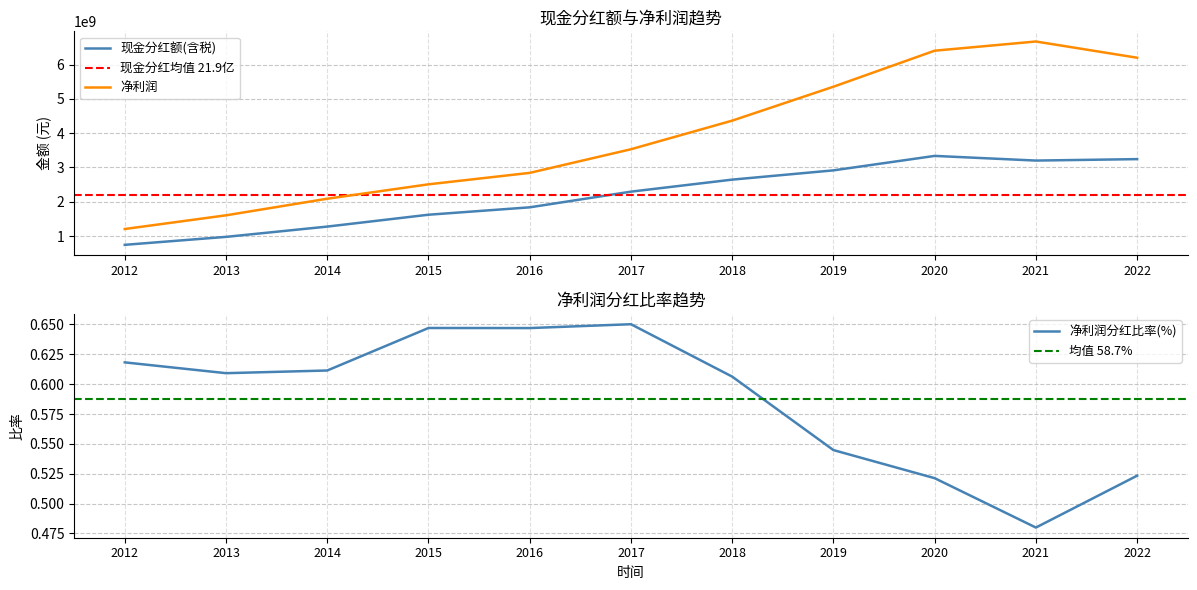

At how many categories does at least one series exceed 3441266494?

6